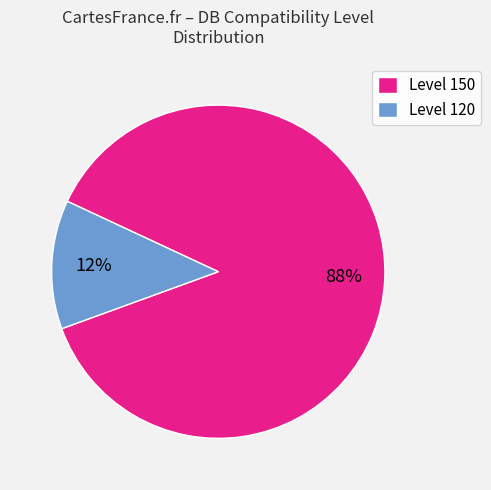

Between Level 150 and Level 120, which is larger?

Level 150